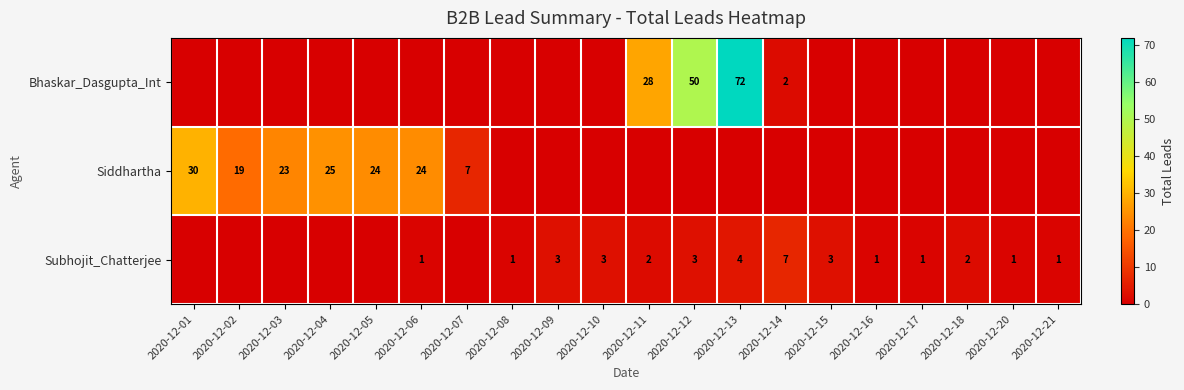

Count the number of categories in the chart.

20